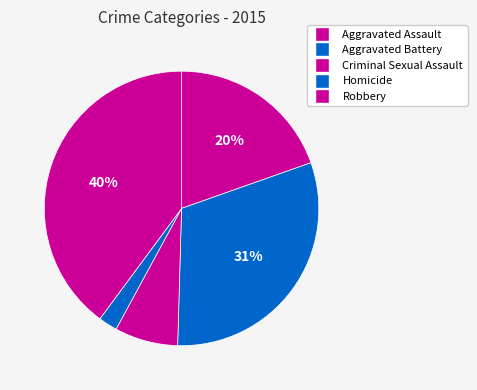

Which has a higher value, Aggravated Battery or Robbery?

Robbery